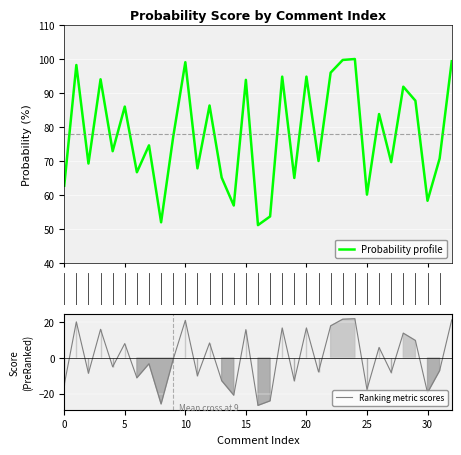

What is the lowest value of the Probability profile series?

51.2